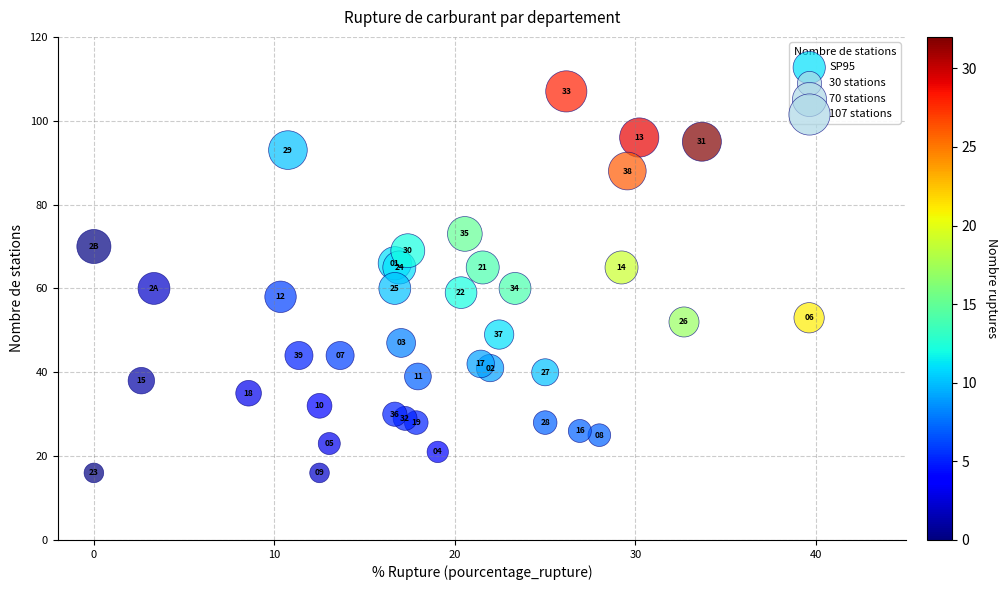

What Y value in the scatter plot is closest to 61?

60